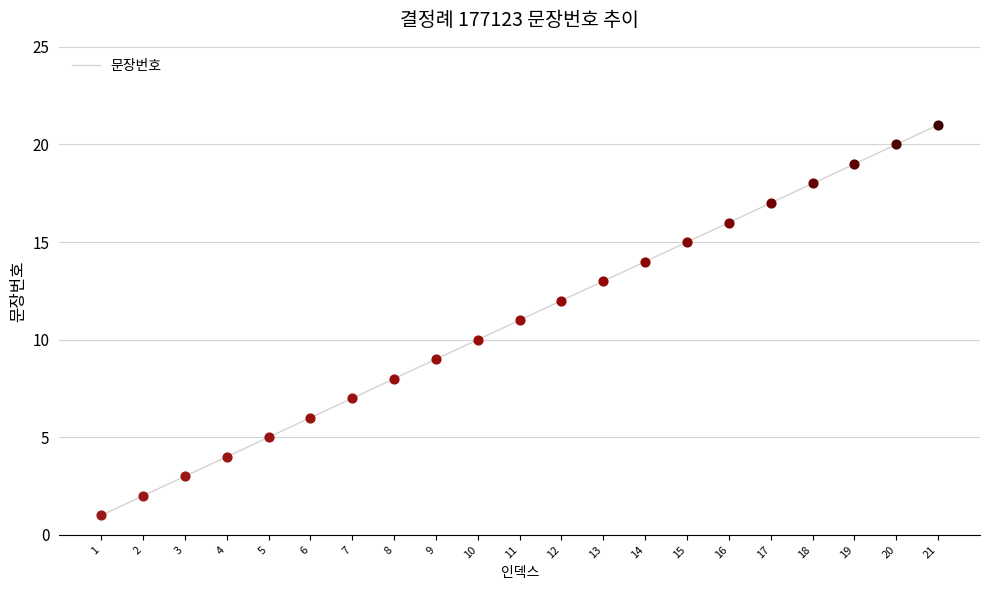

Approximately how many times larger is the value at 18 compared to 2?

9.0